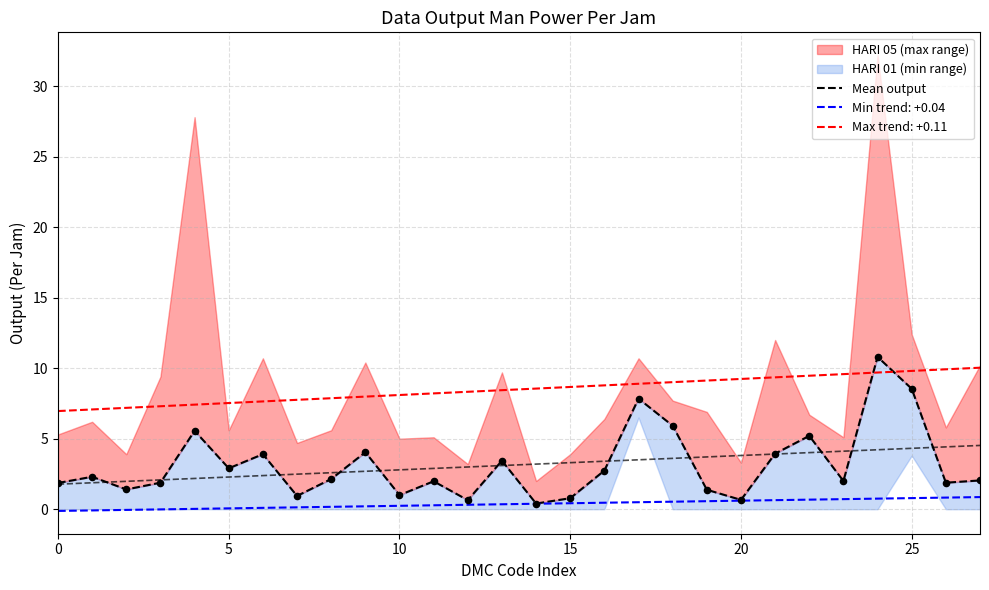

True or false: Max trend: +0.11 and Min trend: +0.04 intersect in this chart.

False